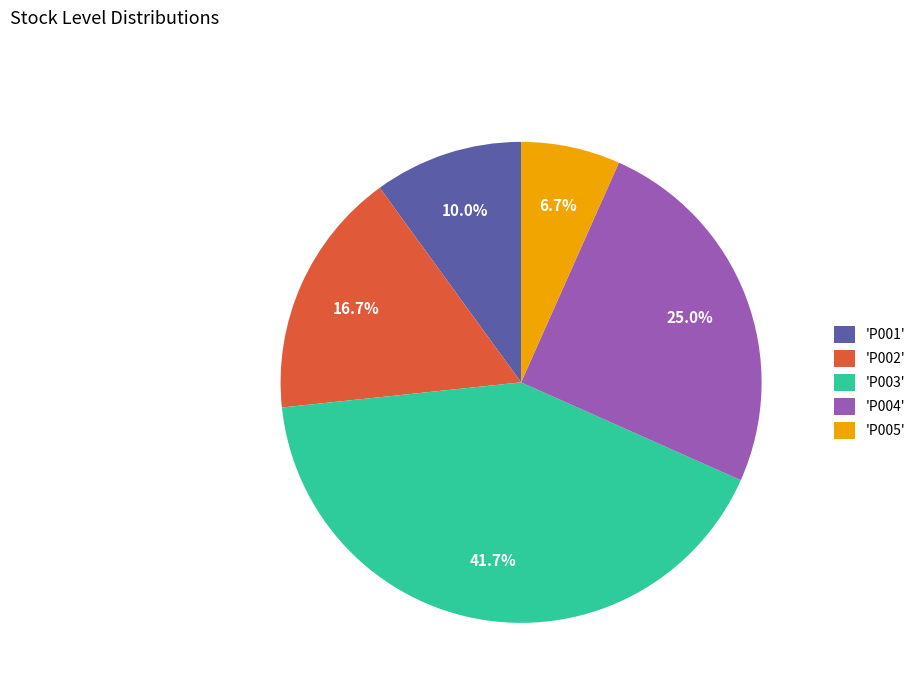

Which category has the smallest portion of the pie?

'P005'